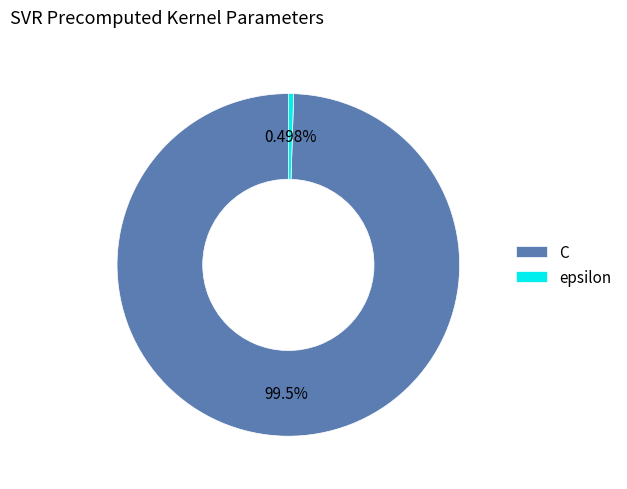

Approximately how many times larger is the value at C compared to epsilon?

200.0